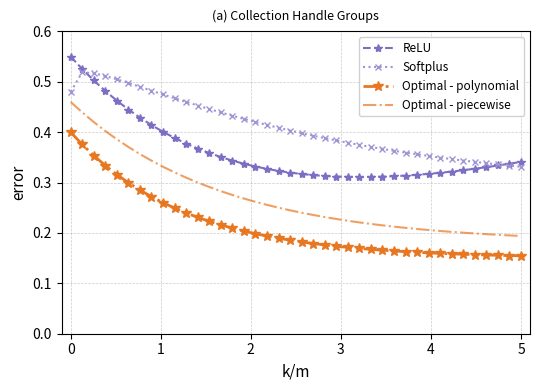

Which series has the largest total across all categories?

Softplus